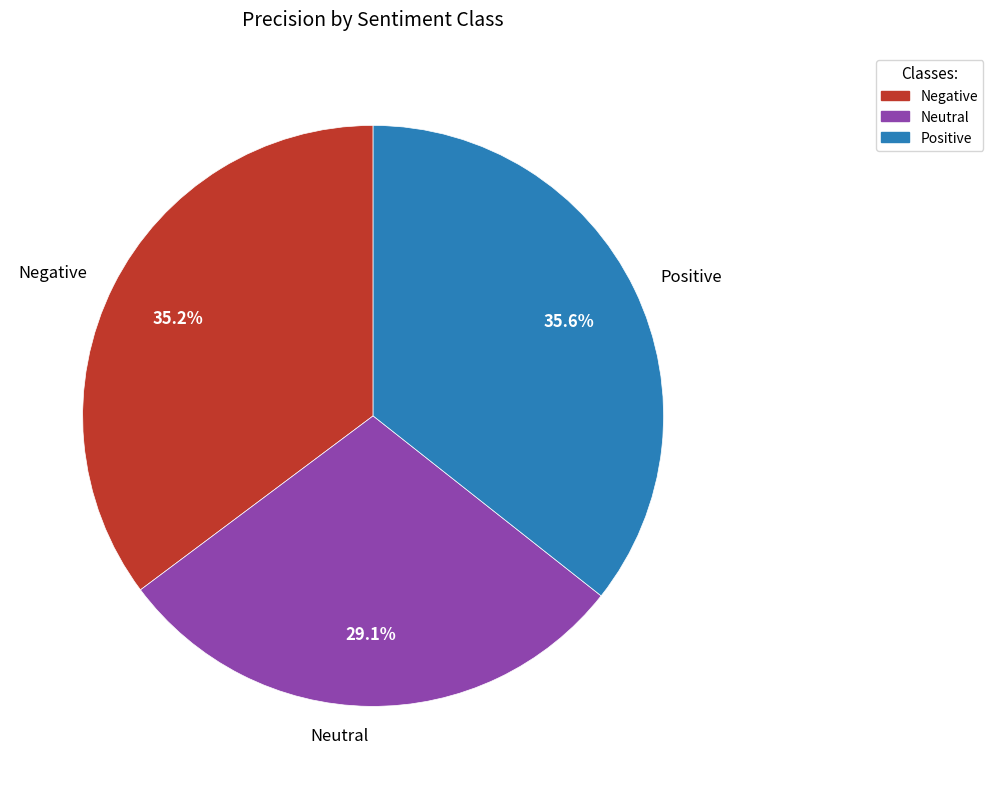

What percentage do Negative and Positive together represent?

70.9%